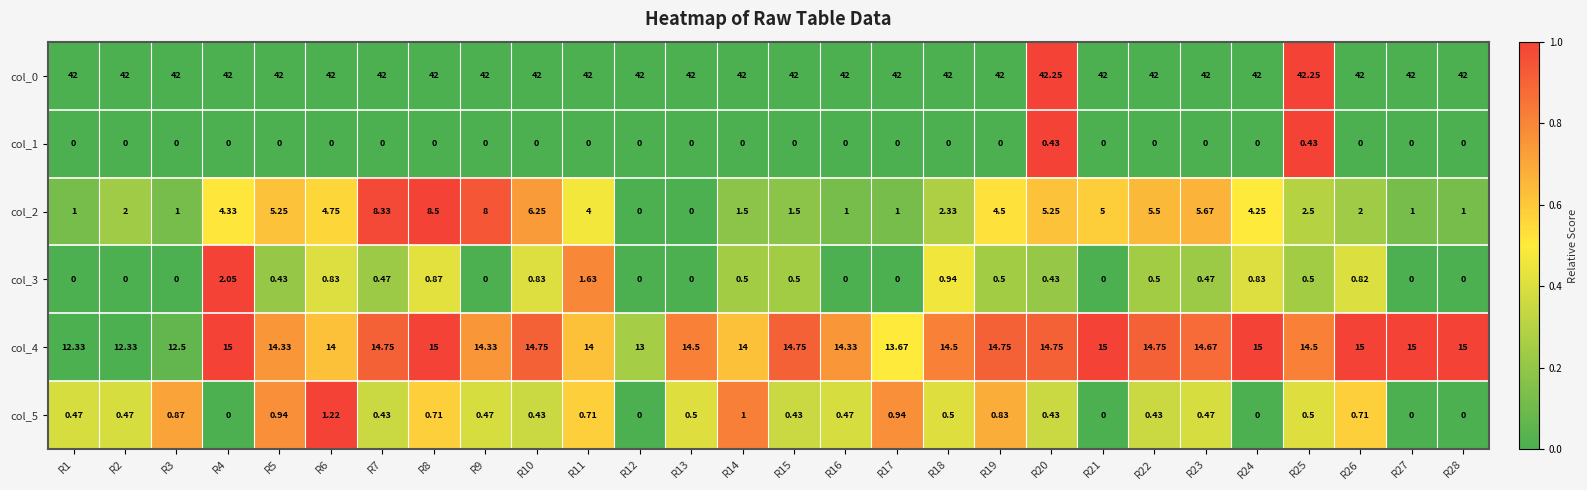

Between R15 and R23, which series saw the biggest shift?

col_2